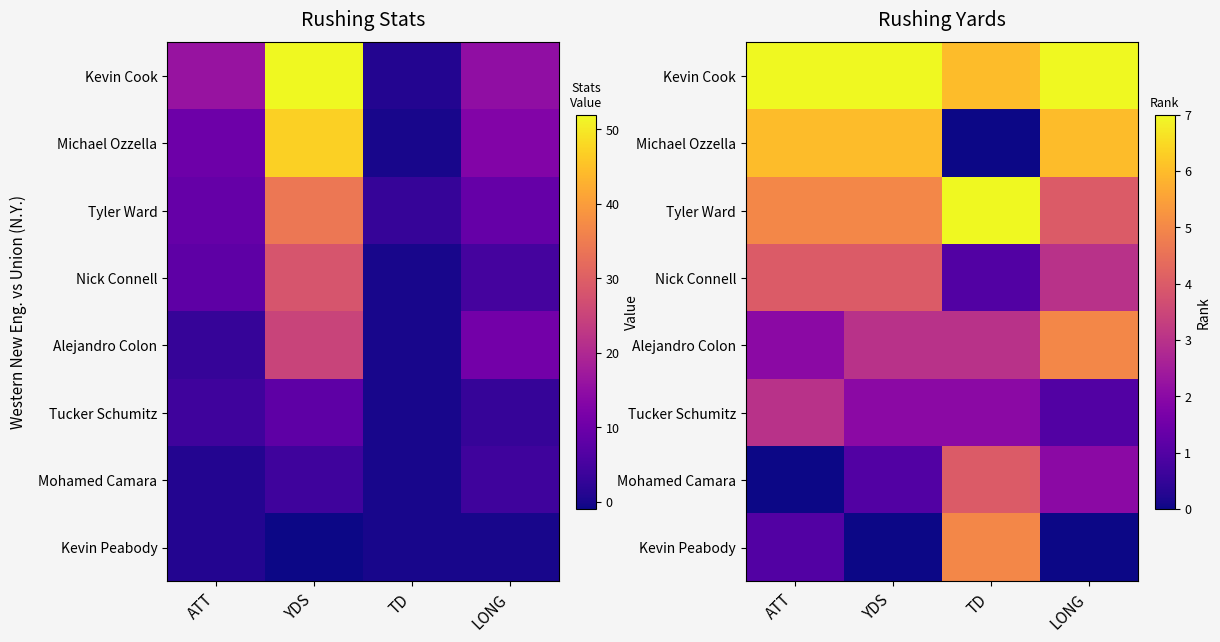

What is the difference between the maximum and minimum values in the Alejandro Colon series?

3